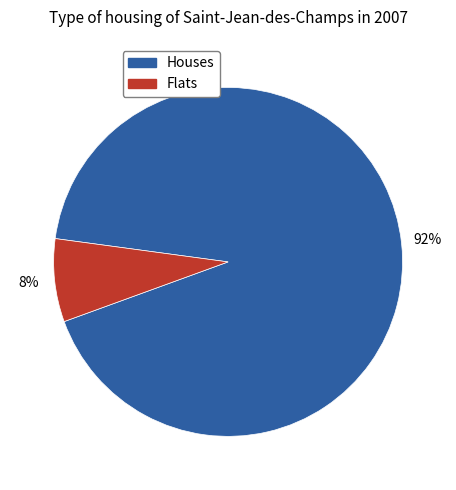

To the nearest percent, what is the average slice percentage?

50%